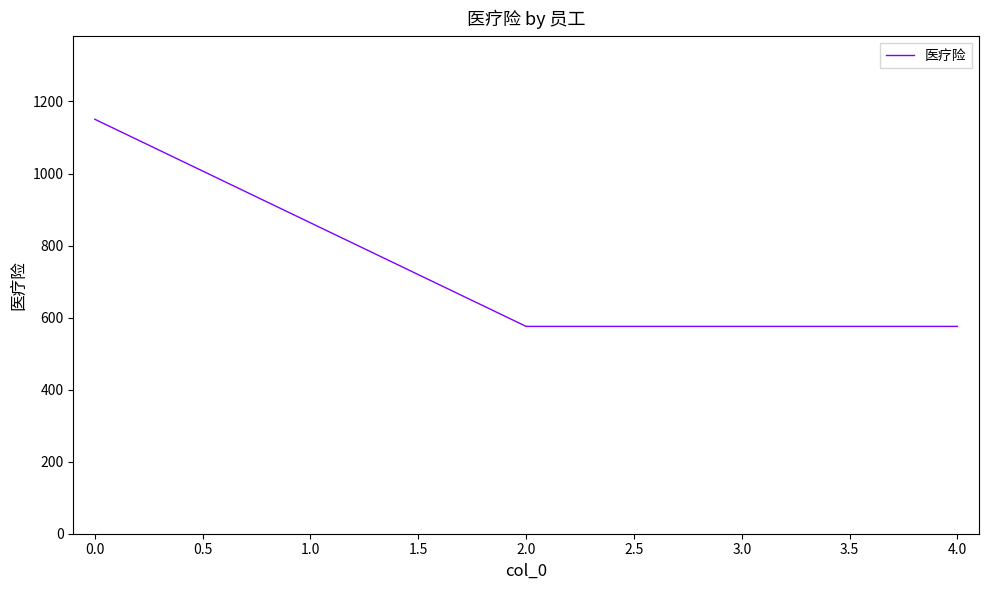

What is the minimum value shown in the chart?

575.6